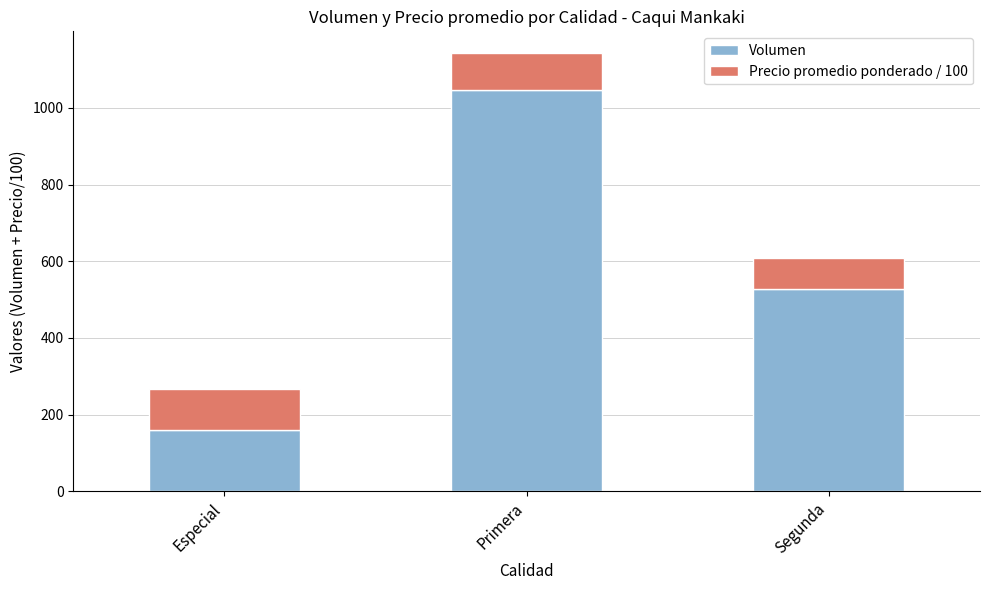

How many data points in Volumen are less than 528?

1